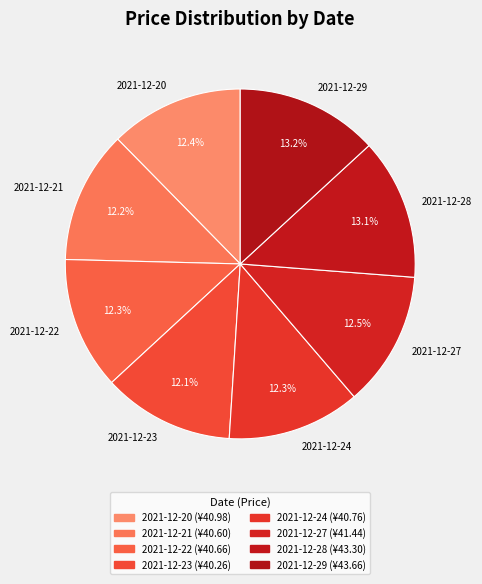

Is it true that 2021-12-27 is 18% of the pie?

False